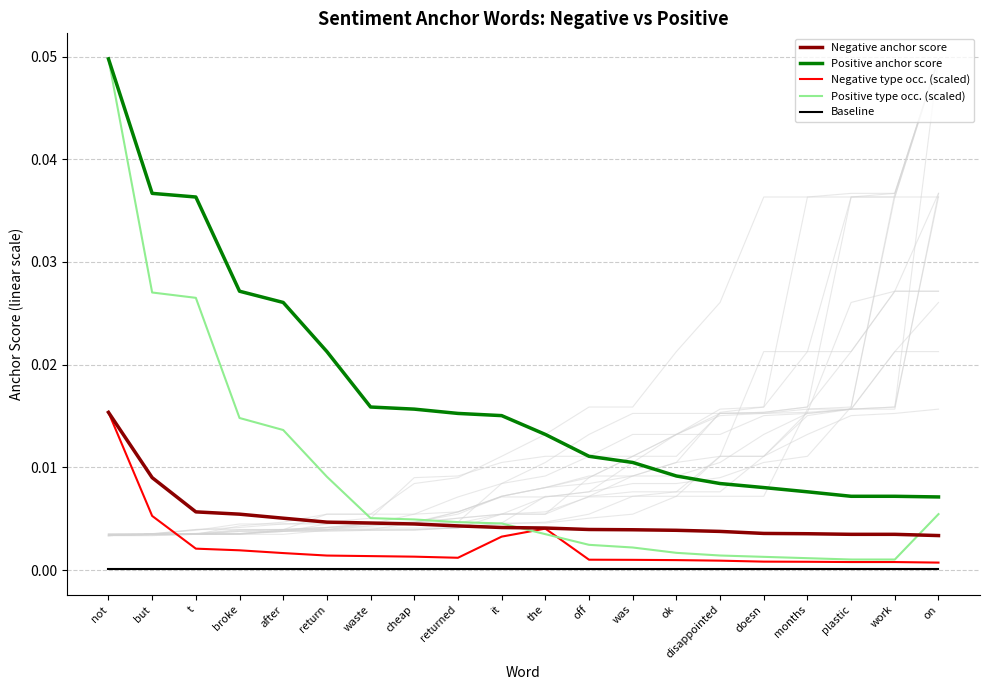

Which series has the widest spread of values?

Positive type occ. (scaled)